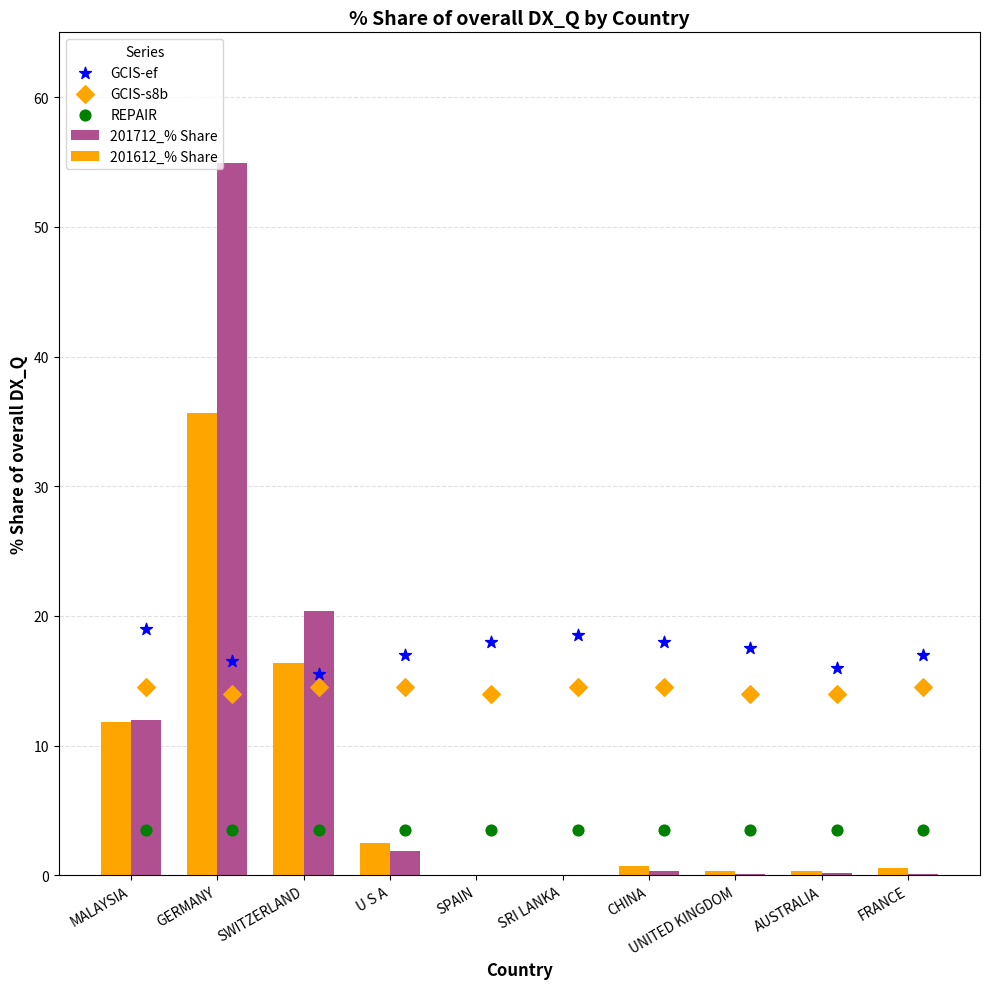

What are all the series names shown in the legend?

201712_% Share, 201612_% Share, GCIS-ef, GCIS-s8b, REPAIR